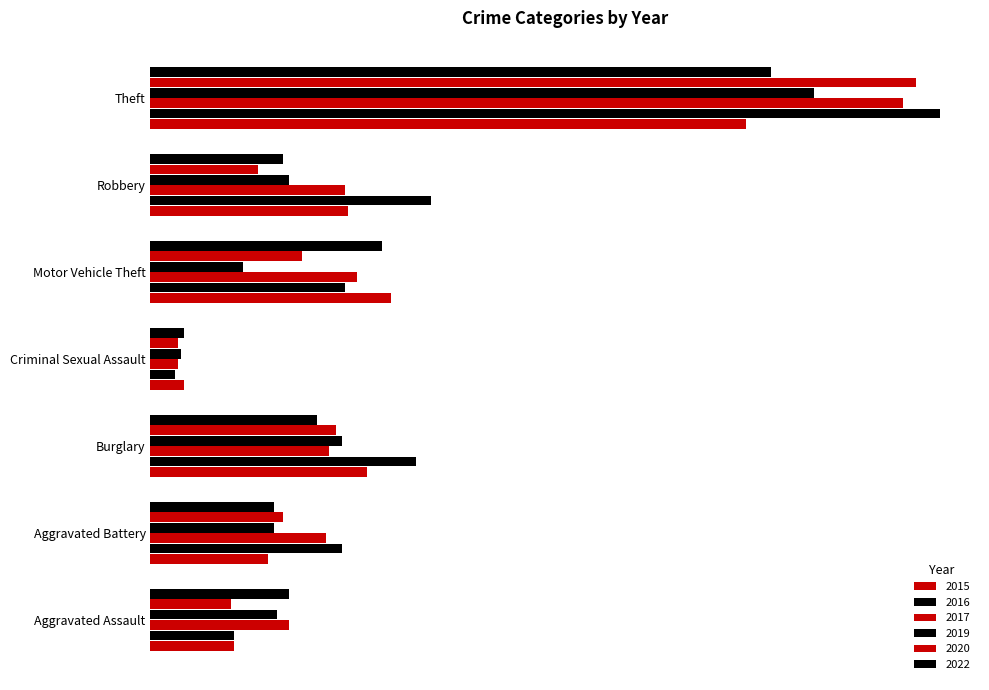

Which label corresponds to the smallest value in the chart?

Criminal Sexual Assault